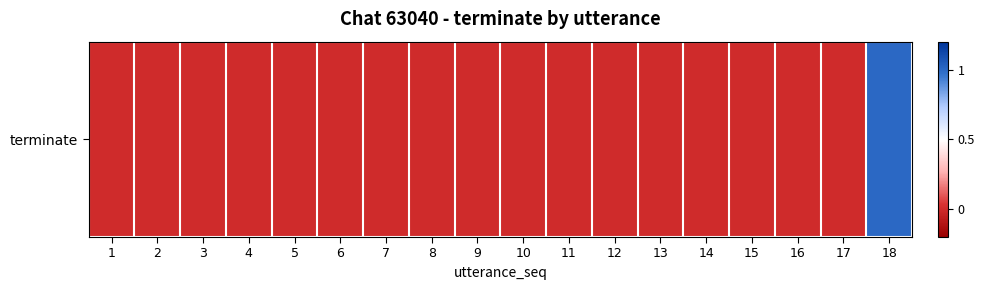

What is the difference between the maximum and minimum values?

1